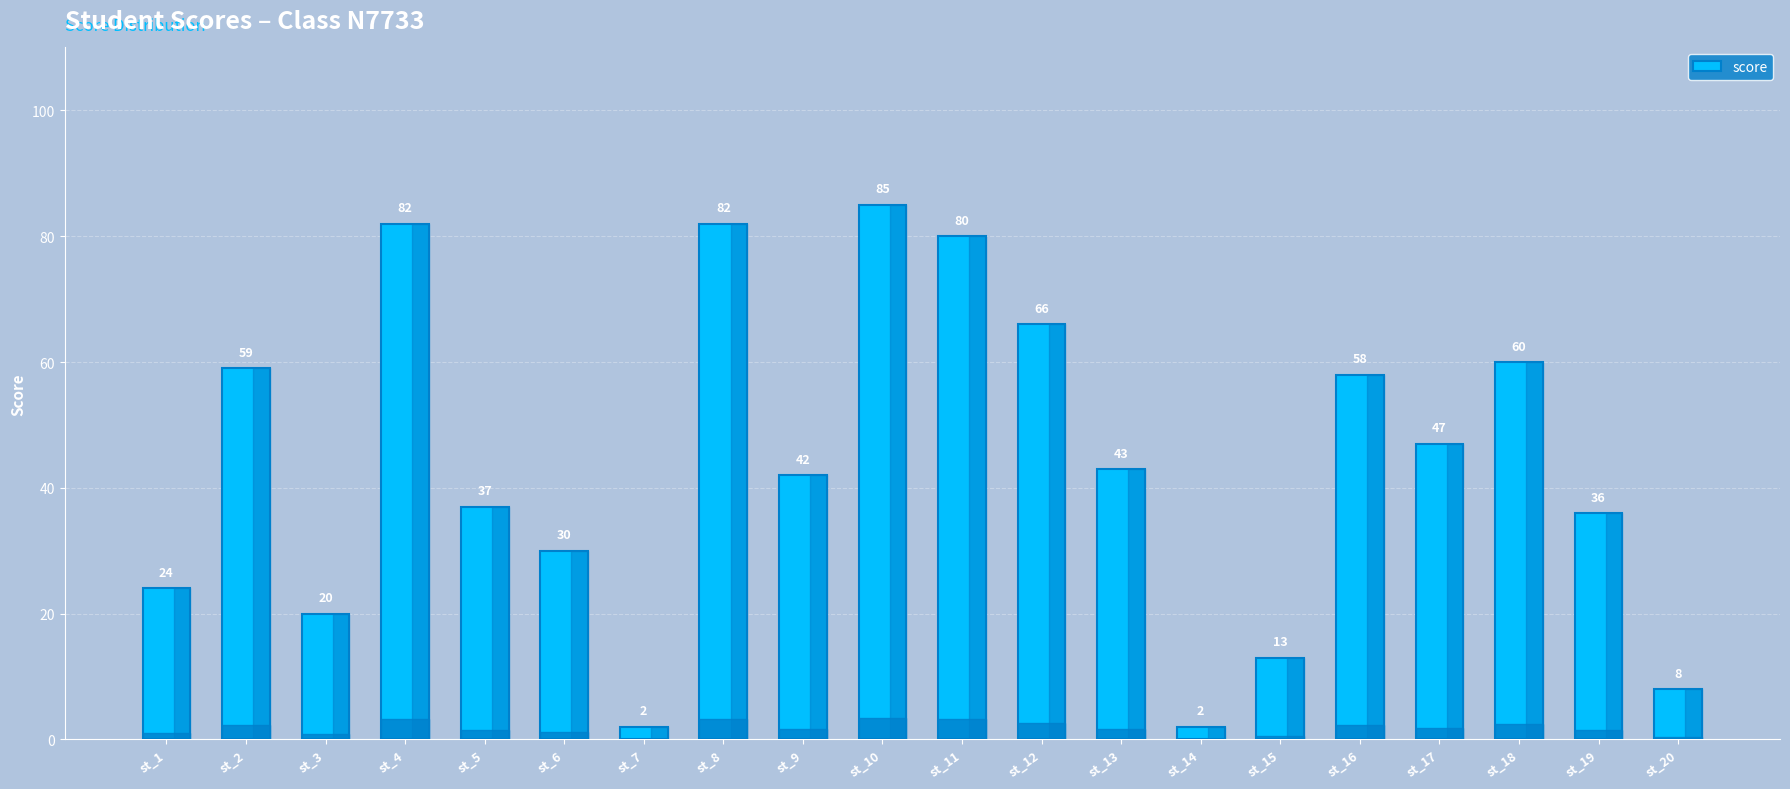

Reading left to right, transcribe all the data shown in this chart.

st_1=24	st_2=59	st_3=20	st_4=82	st_5=37	st_6=30	st_7=2	st_8=82	st_9=42	st_10=85	st_11=80	st_12=66	st_13=43	st_14=2	st_15=13	st_16=58	st_17=47	st_18=60	st_19=36	st_20=8